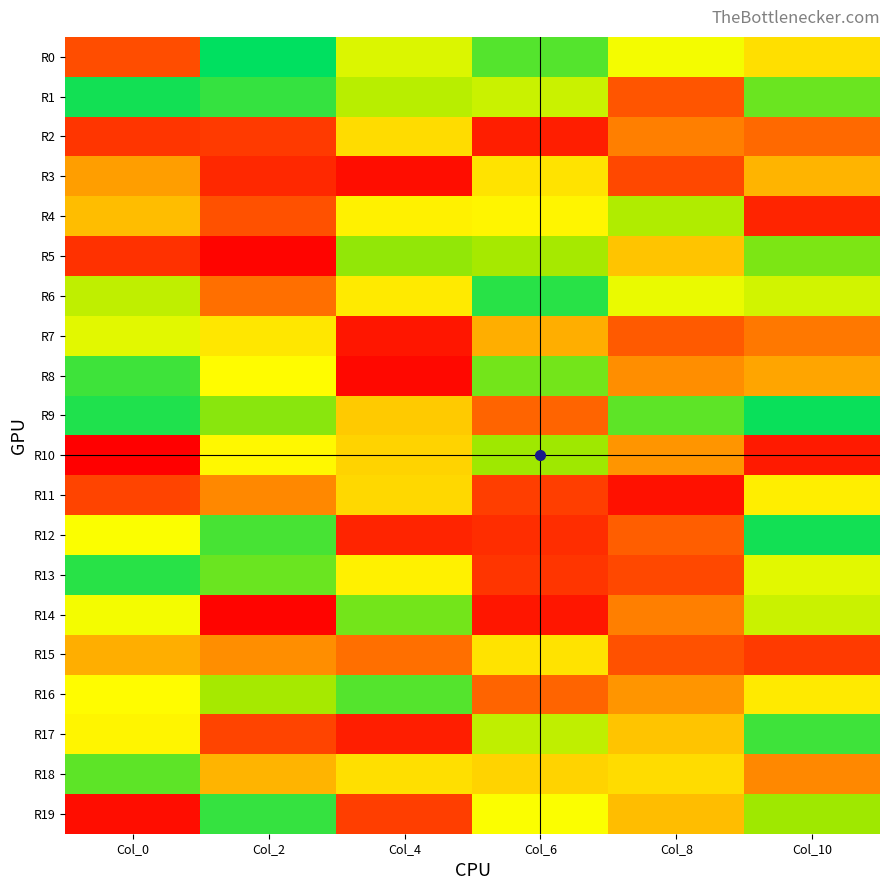

At Col_8, list the series in order from largest to smallest.

R9, R4, R6, R0, R18, R5, R17, R19, R10, R16, R8, R2, R14, R12, R7, R1, R15, R3, R13, R11